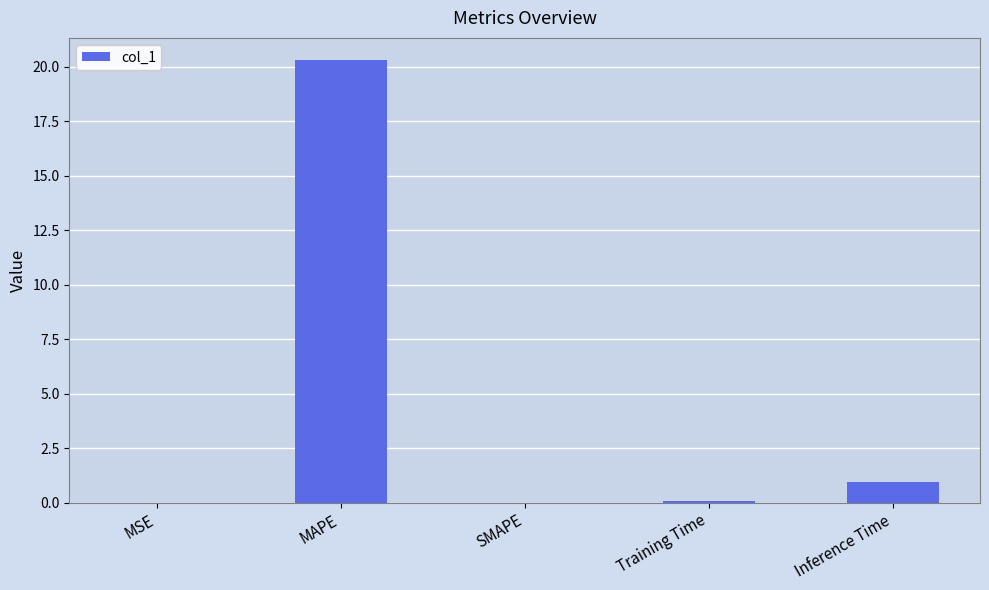

The value at SMAPE is -13.9. True or false?

False